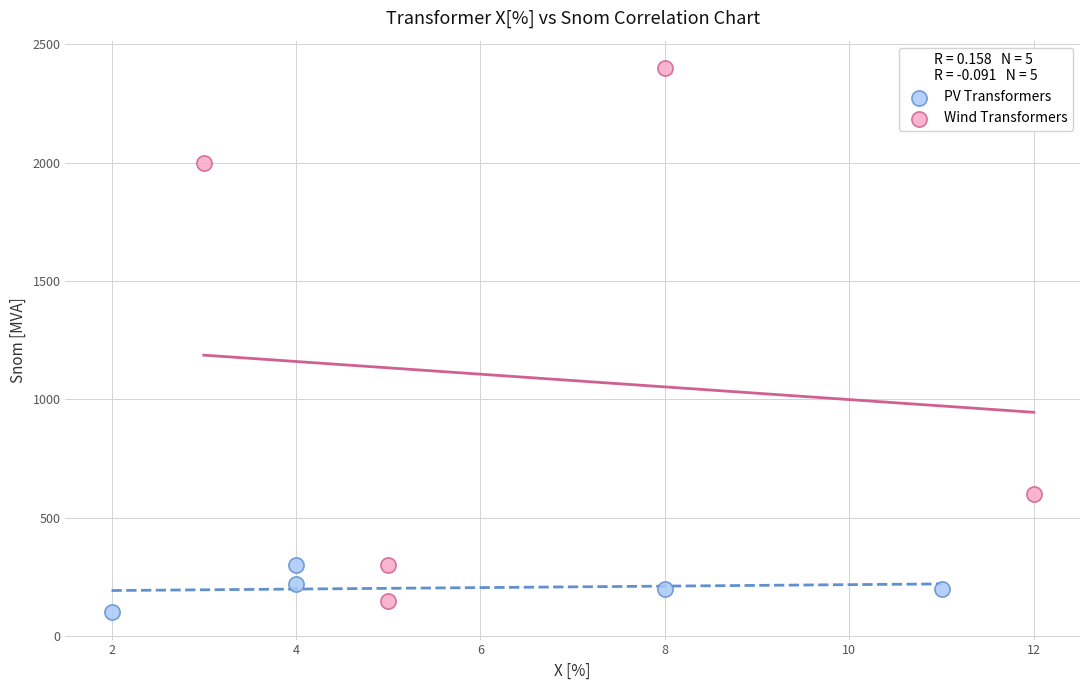

Which series has the largest Y range (max minus min)?

Wind Transformers